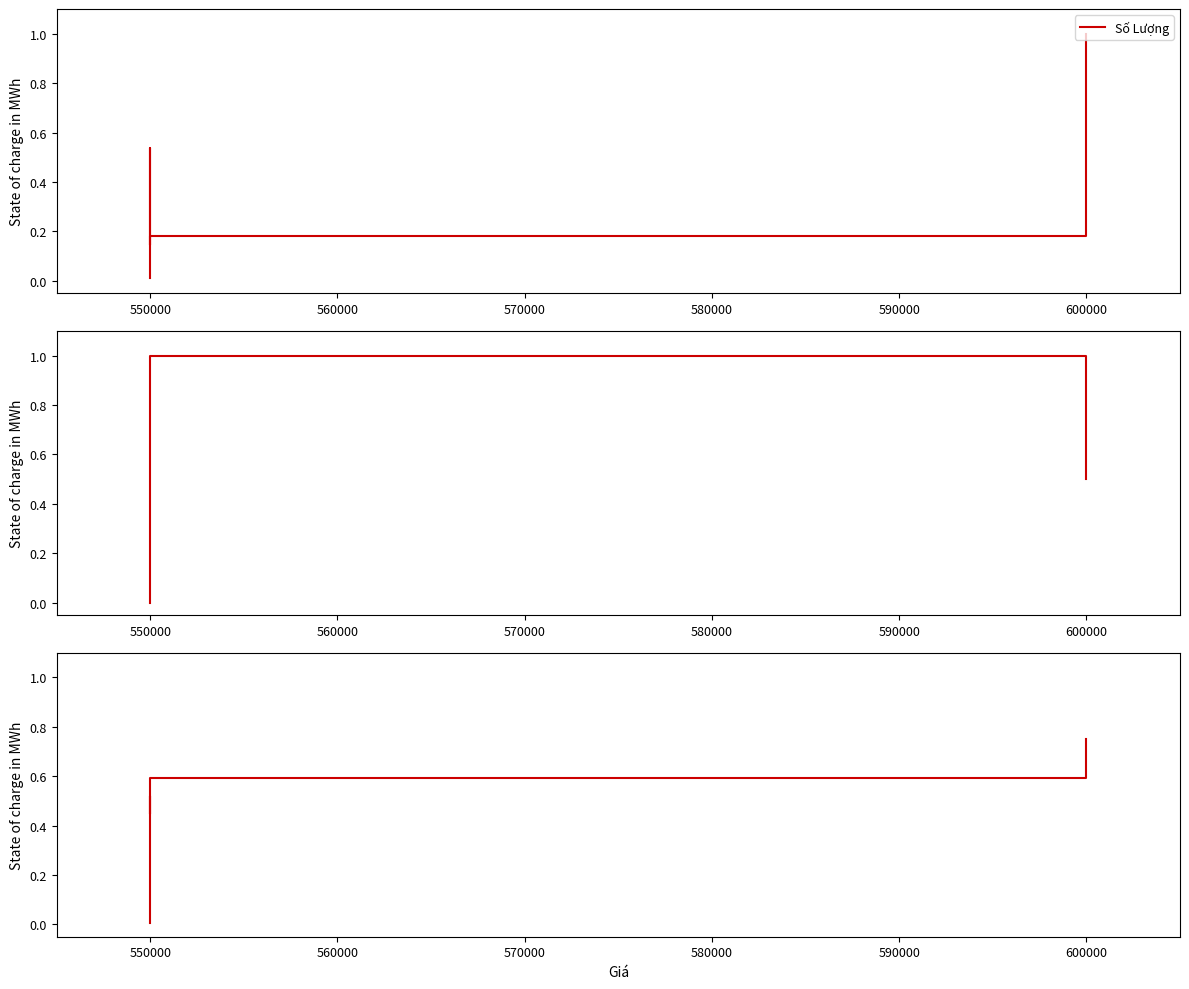

What is the average value of the Số Lượng & Kích Cỡ series?

0.4